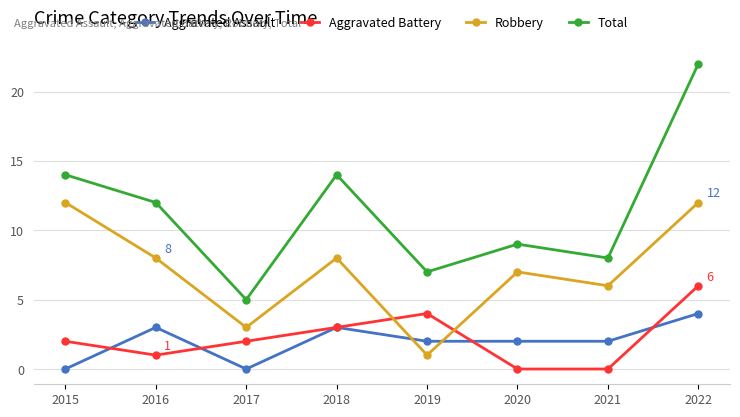

The value of Aggravated Assault at 2020 is 1. True or false?

False